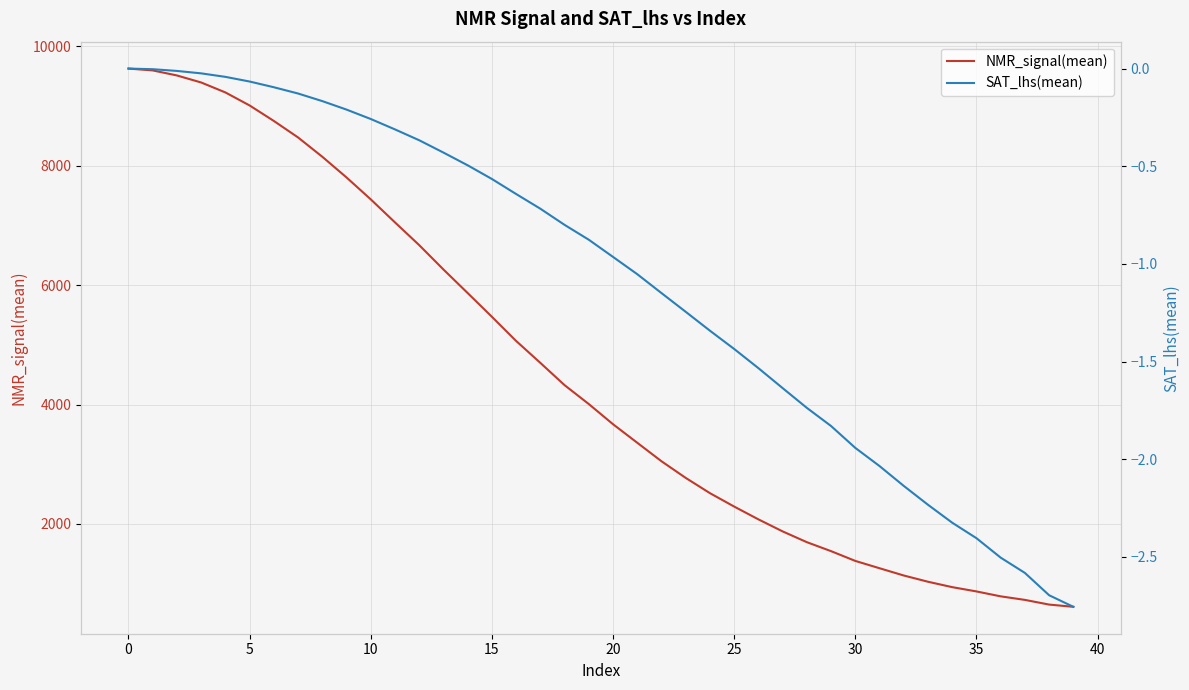

What value does the NMR_signal(mean) series have at 26?

2077.3